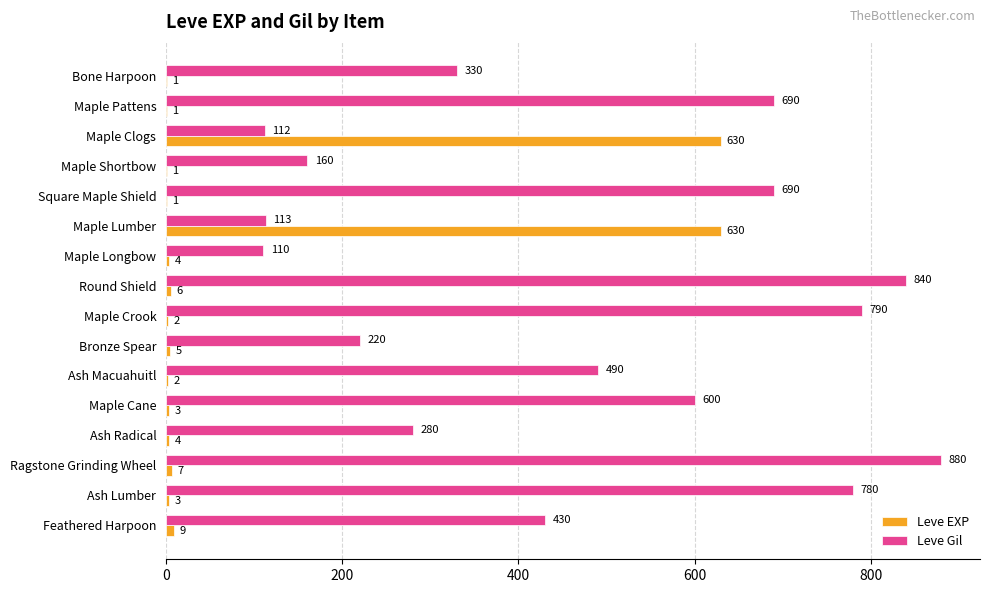

Which series has the largest range (max minus min)?

Leve Gil